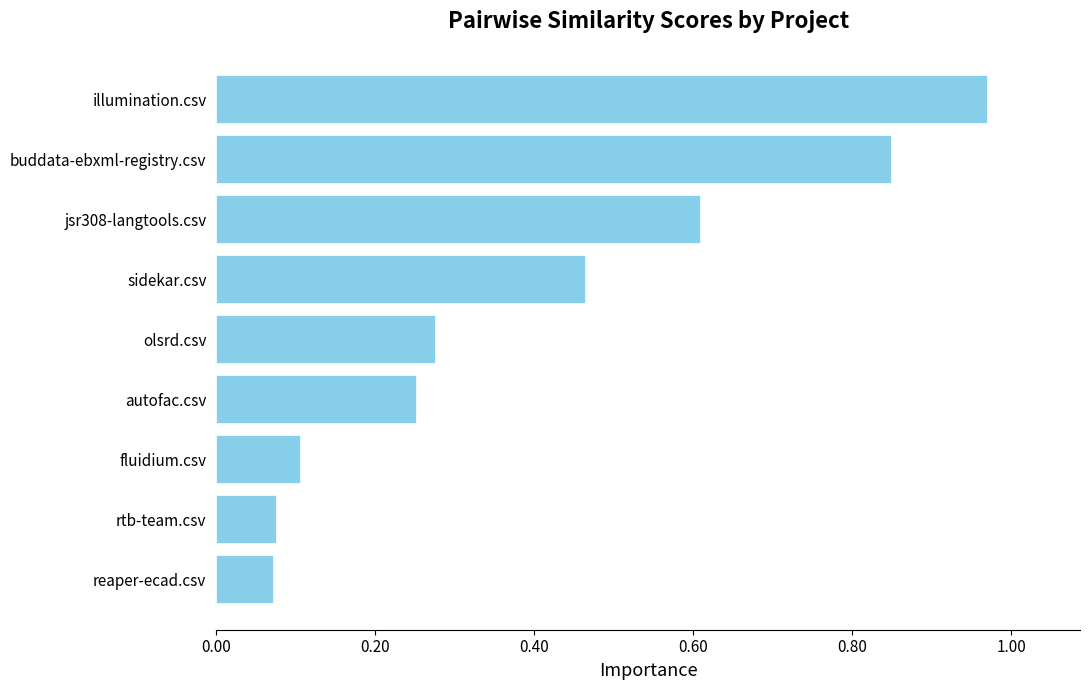

Which category has the highest value across all series?

illumination.csv